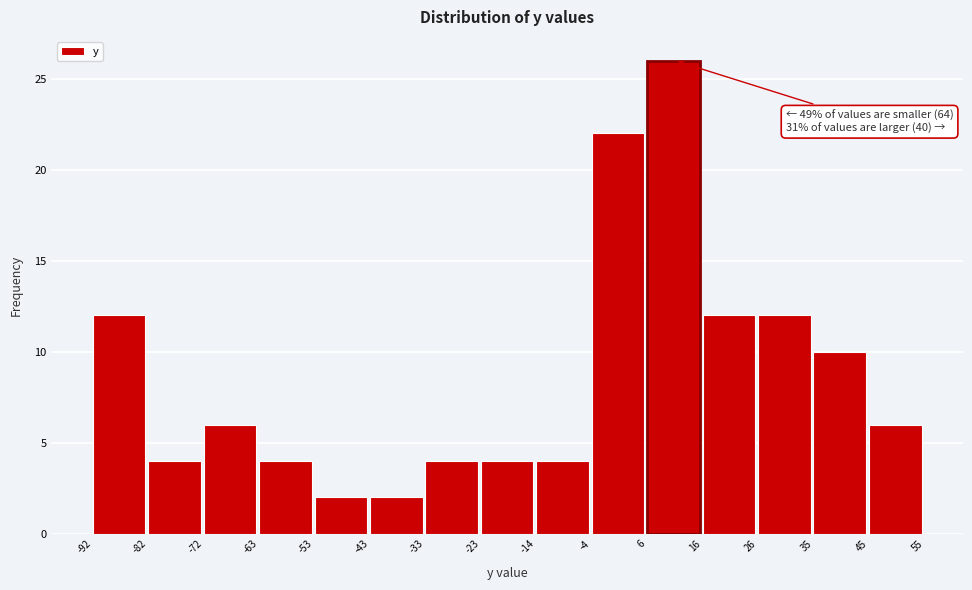

Which range on the x-axis has the tallest bar?

6 to 16